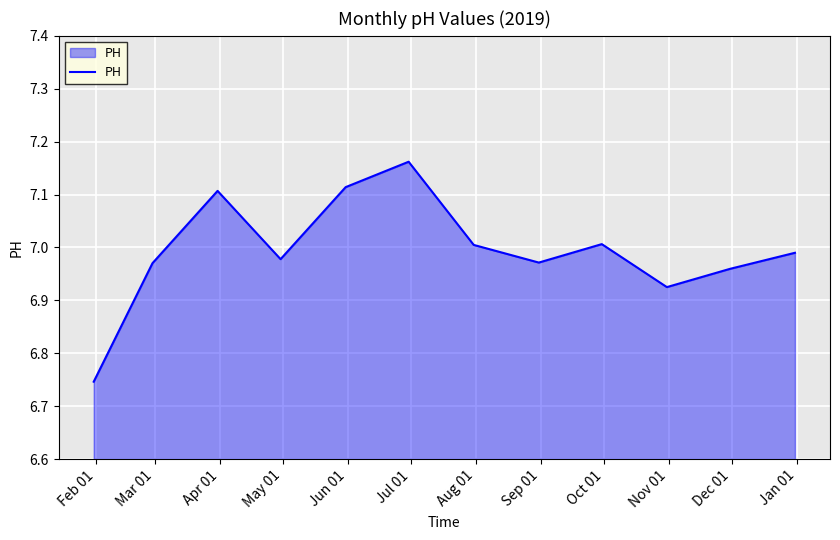

True or false: there are more than 1 points higher than both neighbors.

True